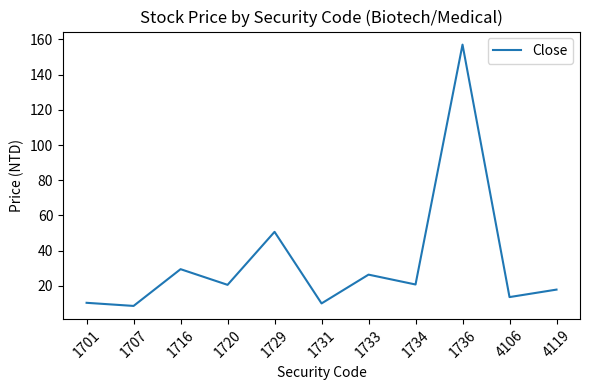

Between 1736 and 1733, which is larger?

1736